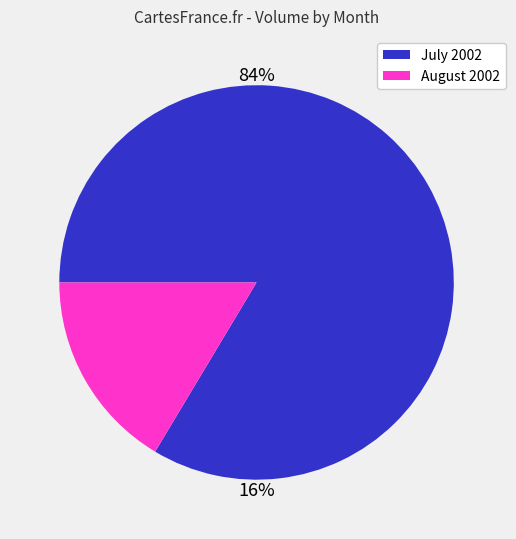

Which category has the smallest portion of the pie?

August 2002